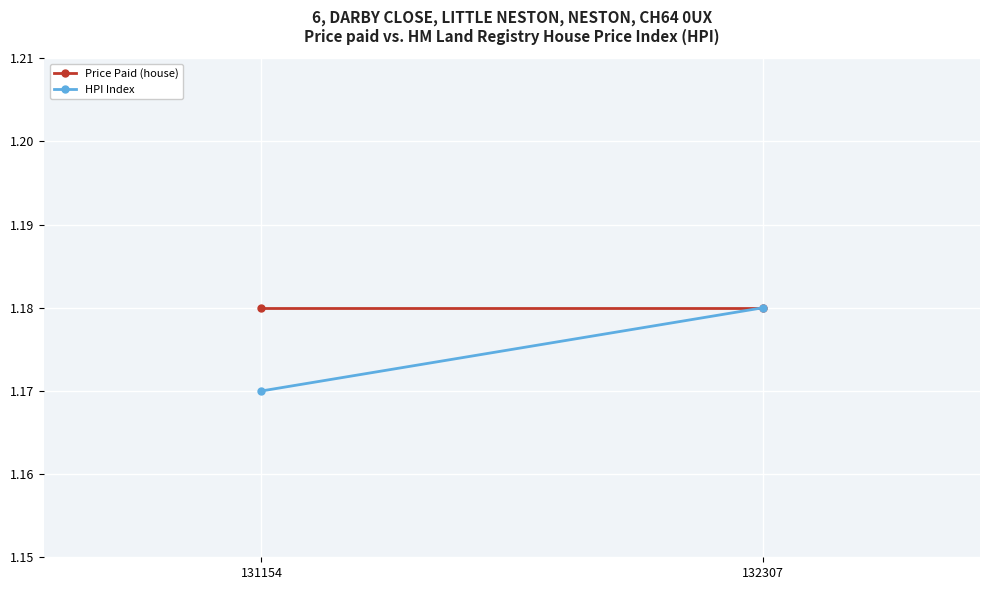

The value of Price Paid (house) at 131154 is 1.2. True or false?

True